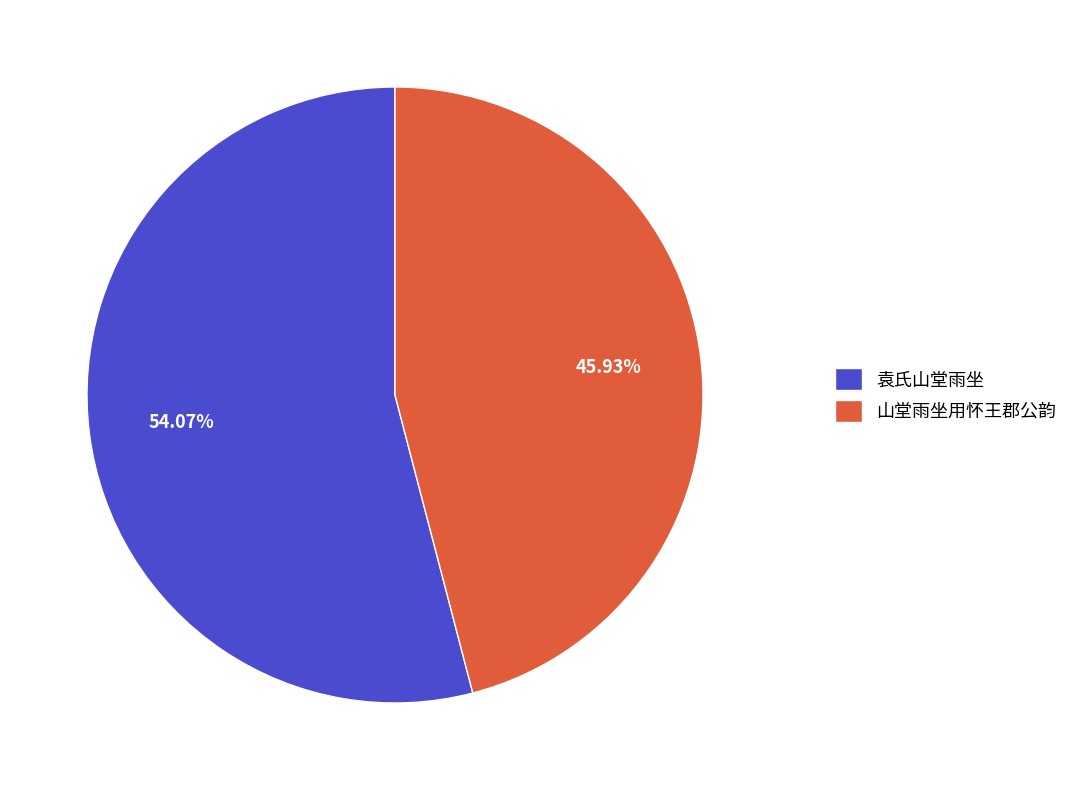

Which has a higher value, 山堂雨坐用怀王郡公韵 or 袁氏山堂雨坐?

袁氏山堂雨坐